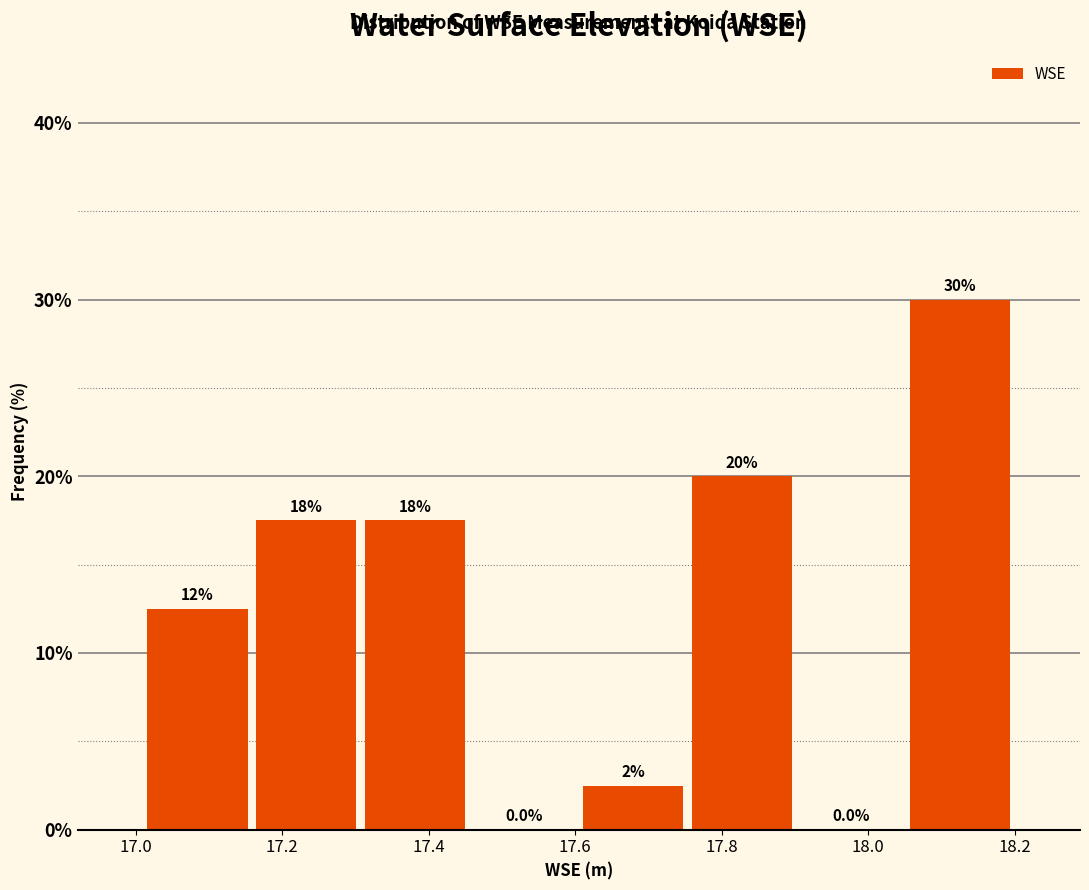

Which range on the x-axis has the tallest bar?

18.06 to 18.20